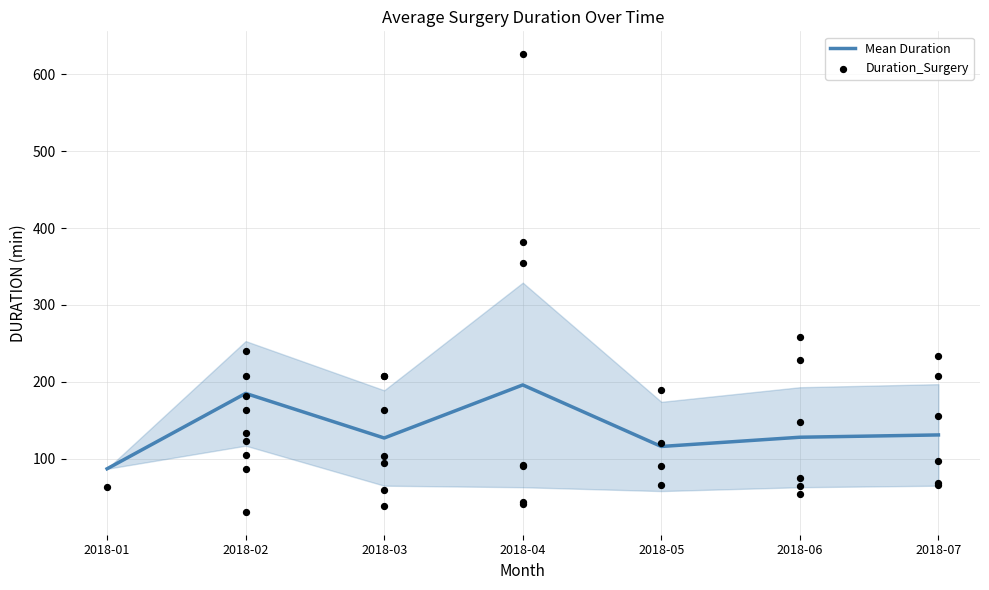

What is the ratio of the value at 2018-06 to the value at 2018-04?

1.6